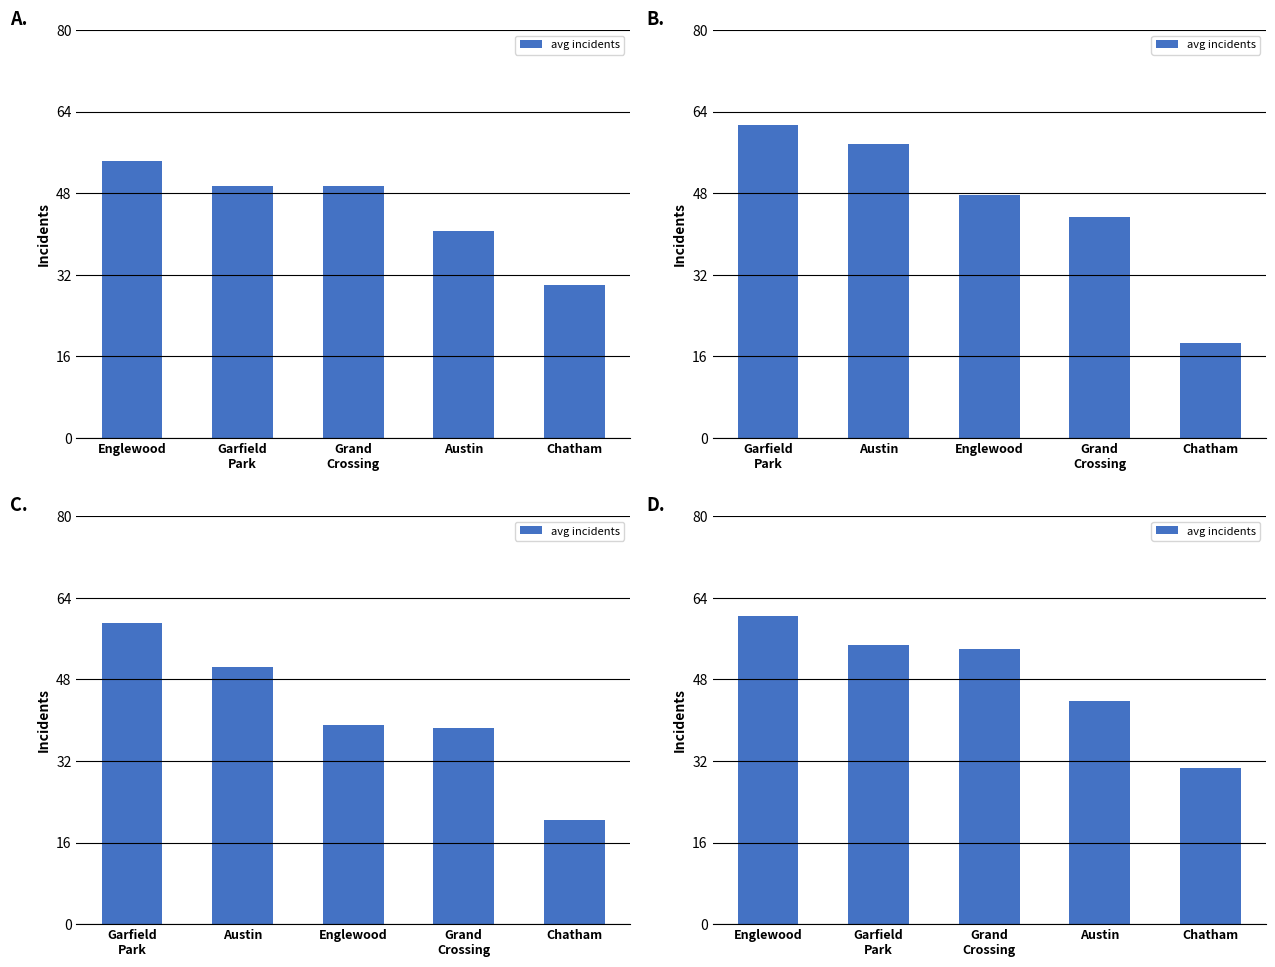

Reading left to right, what are all the values shown in this chart?

Englewood=60.3	Garfield
Park=54.7	Grand
Crossing=54.0	Austin=43.7	Chatham=30.7